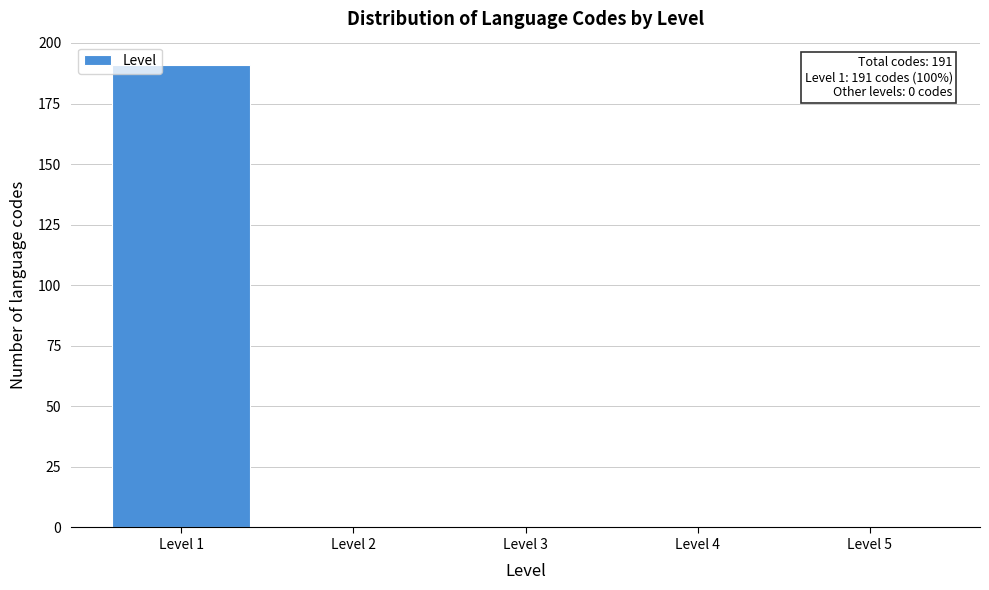

Which range on the x-axis has the tallest bar?

0.5 to 1.5